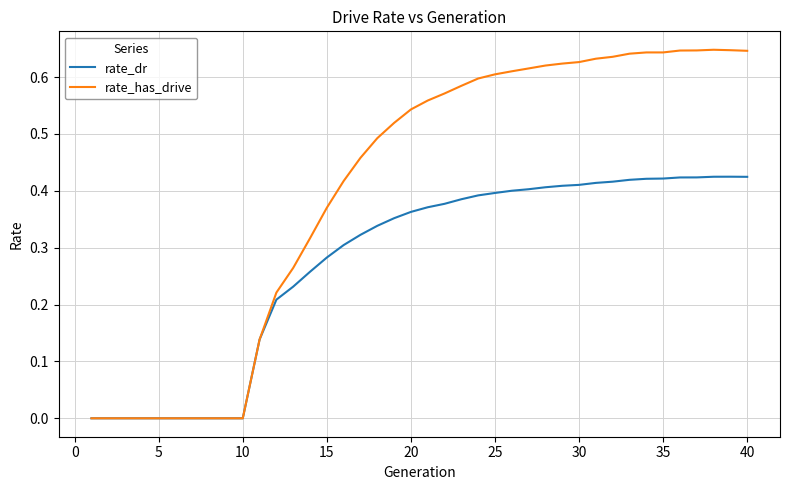

List the series in order of their peak value, highest first.

rate_has_drive, rate_dr